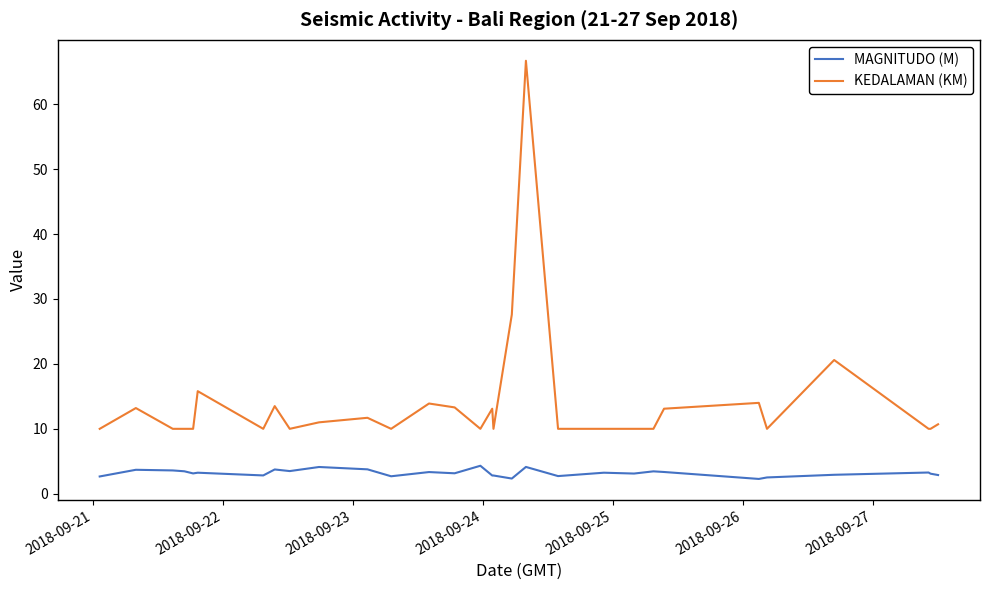

Rank the series by their average value, from lowest to highest.

MAGNITUDO (M), KEDALAMAN (KM)